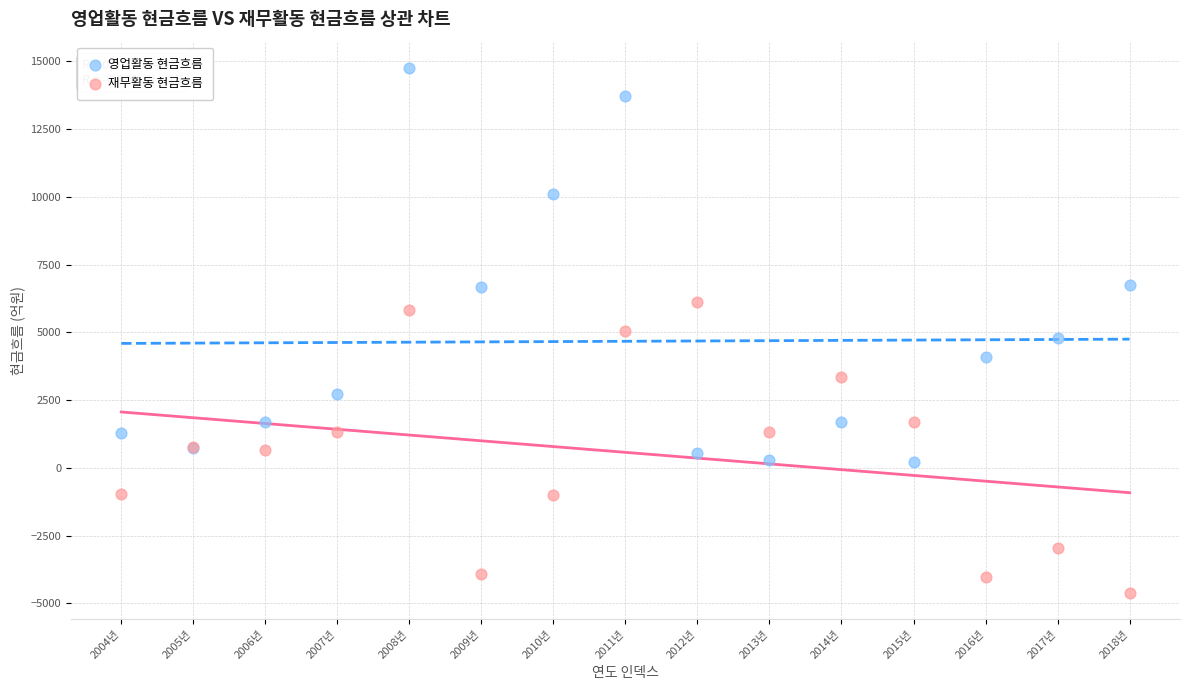

Which series contains the highest Y value?

영업활동 현금흐름